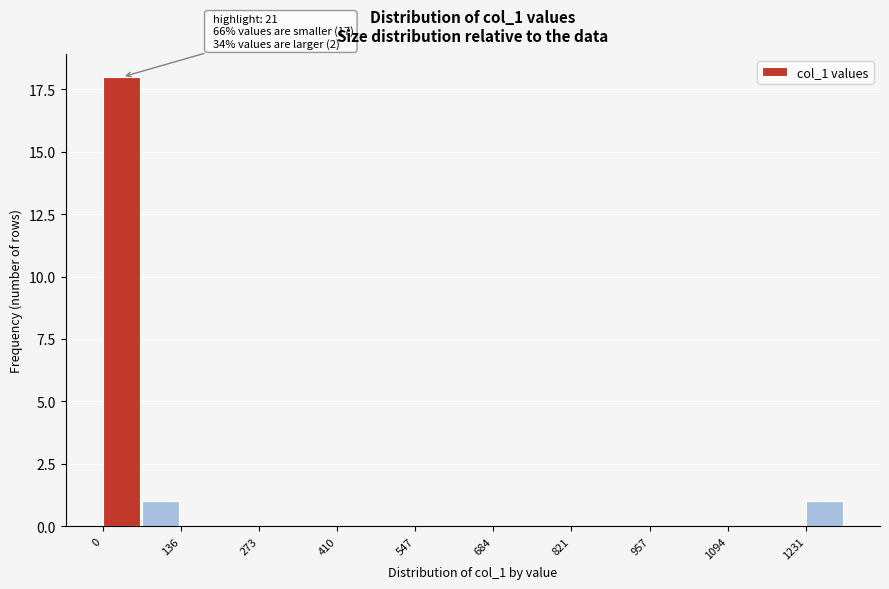

Around what value on the x-axis is the tallest bar? Give the approximate position of its centre, as read against the axis.

40